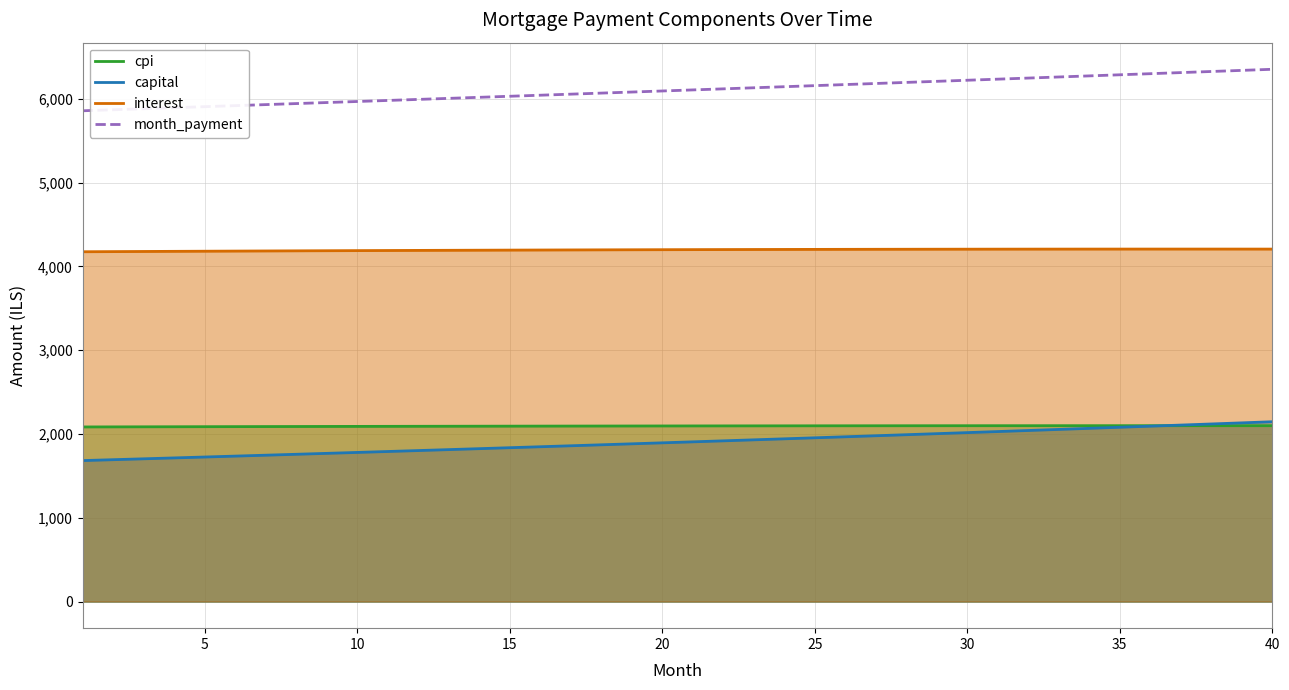

What is the difference between the highest and lowest values at 40?

4254.3